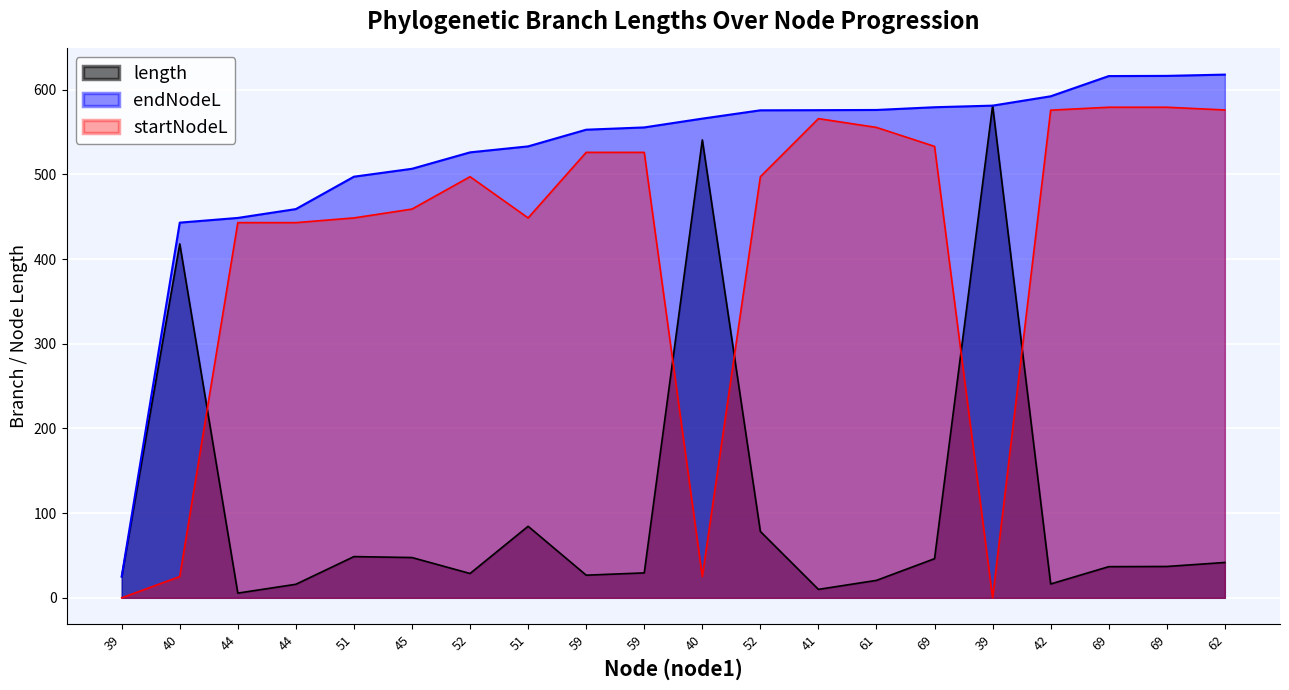

Reading left to right, extract all data points from this chart.

length: 39=25.1	40=417.9	44=5.6	44=16.0	51=48.7	45=47.6	52=28.7	51=84.5	59=26.8	59=29.4	40=540.7	52=78.4	41=10.0	61=20.6	69=46.2	39=581.2	42=16.4	69=36.8	69=37.0	62=41.7
endNodeL: 39=25.1	40=443.0	44=448.6	44=459.0	51=497.3	45=506.6	52=526.0	51=533.1	59=552.7	59=555.4	40=565.8	52=575.6	41=575.8	61=576.0	69=579.3	39=581.2	42=592.2	69=616.1	69=616.3	62=617.8
startNodeL: 39=0.0	40=25.1	44=443.0	44=443.0	51=448.6	45=459.0	52=497.3	51=448.6	59=526.0	59=526.0	40=25.1	52=497.3	41=565.8	61=555.4	69=533.1	39=0.0	42=575.8	69=579.3	69=579.3	62=576.0